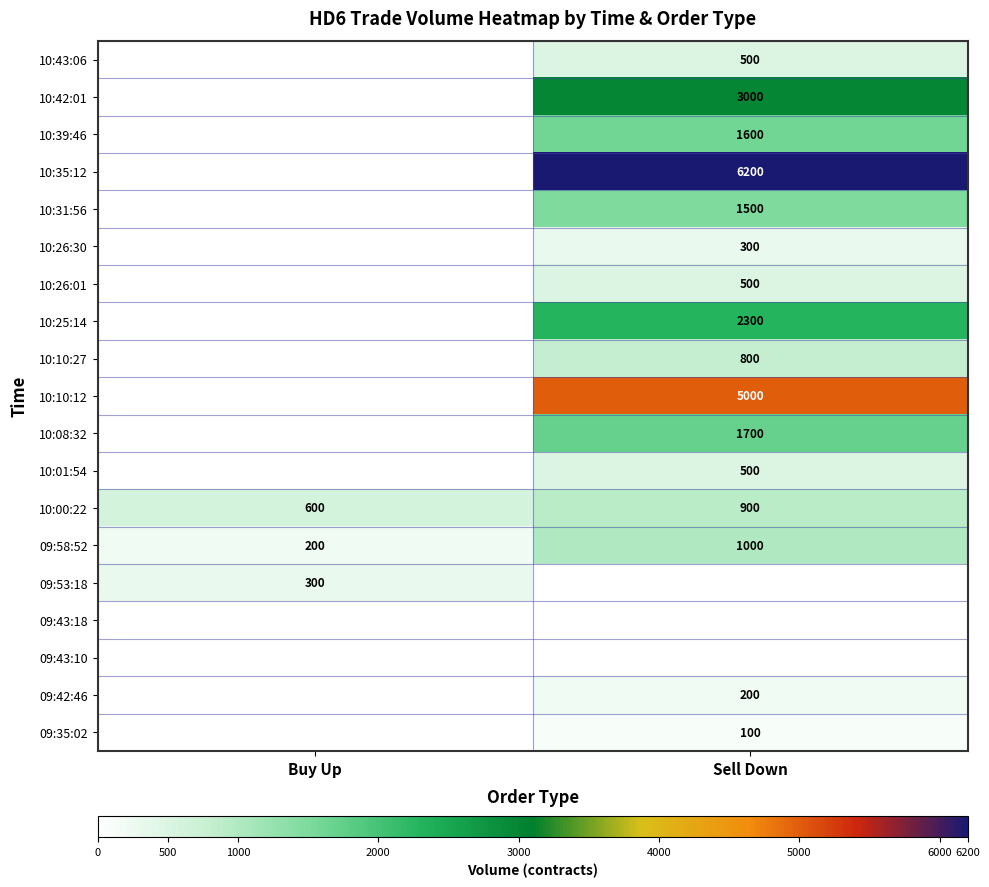

True or false: 09:58:52 has a value of 296 at Sell Down.

False